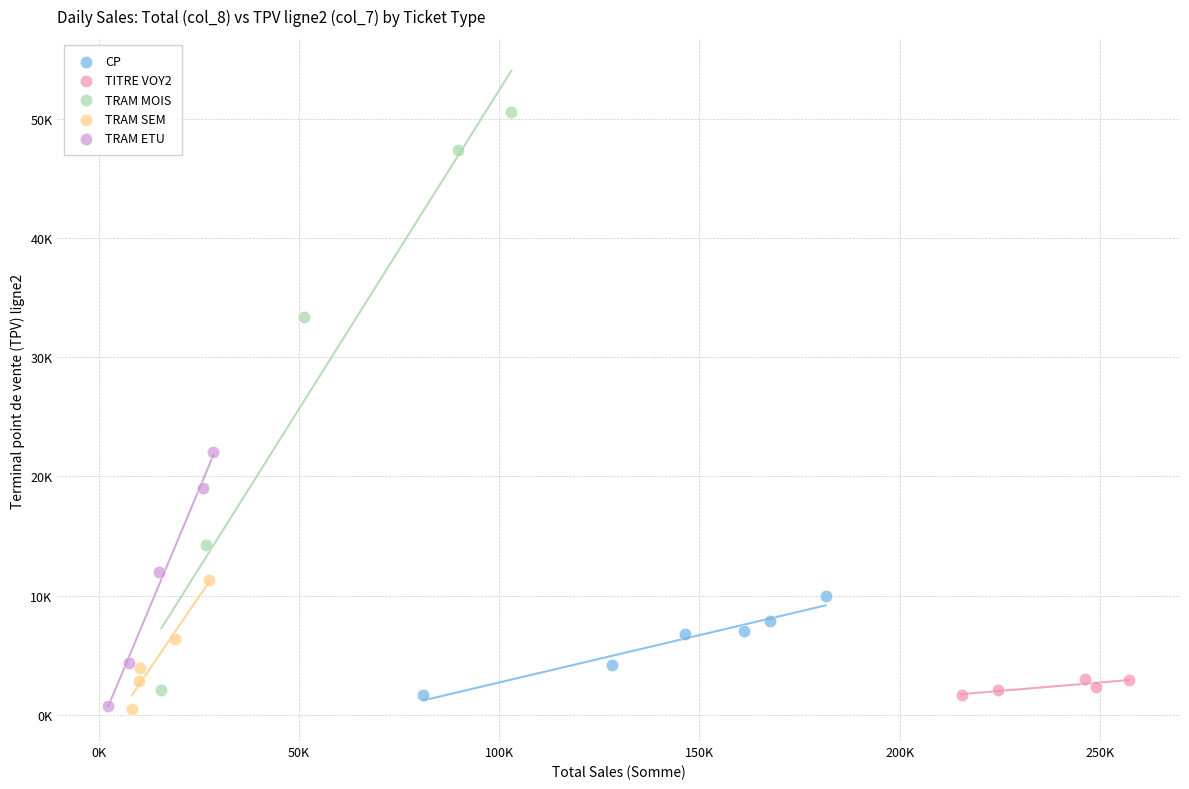

Which series has the widest spread of Y values?

TRAM MOIS